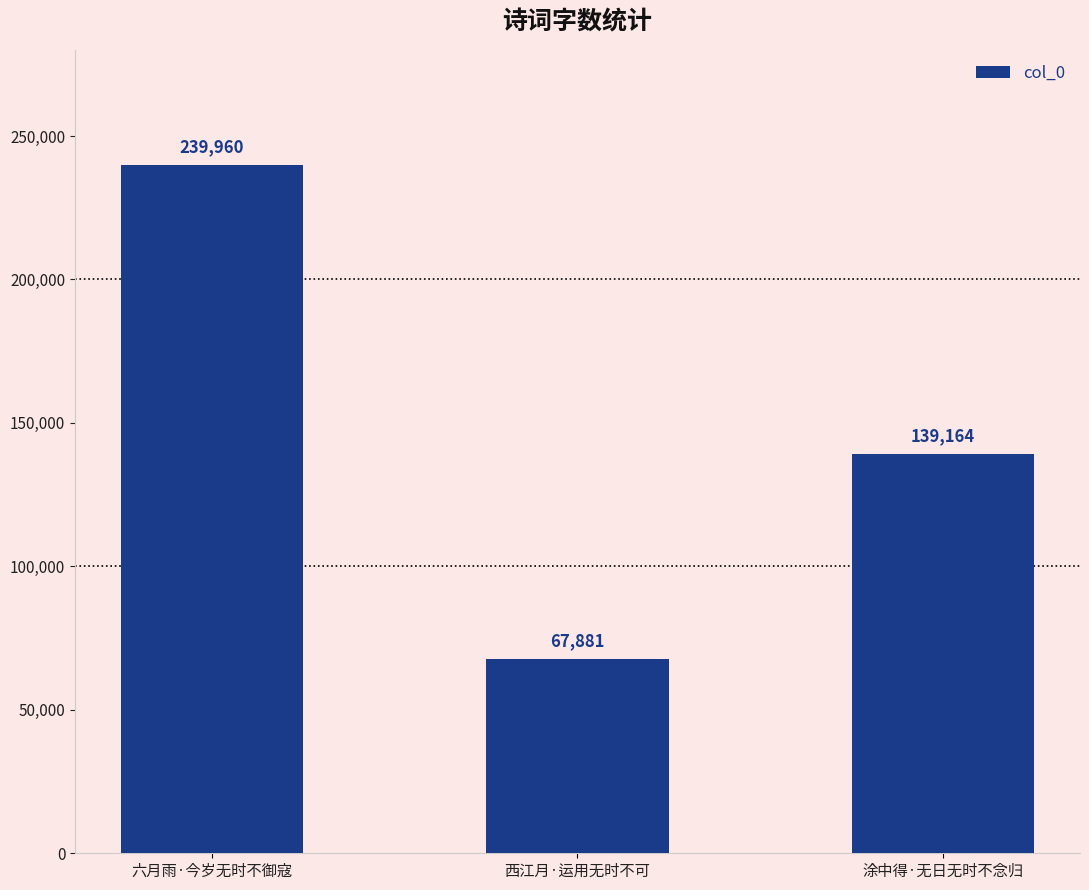

Is it true that the value at 涂中得·无日无时不念归 is 139164?

True